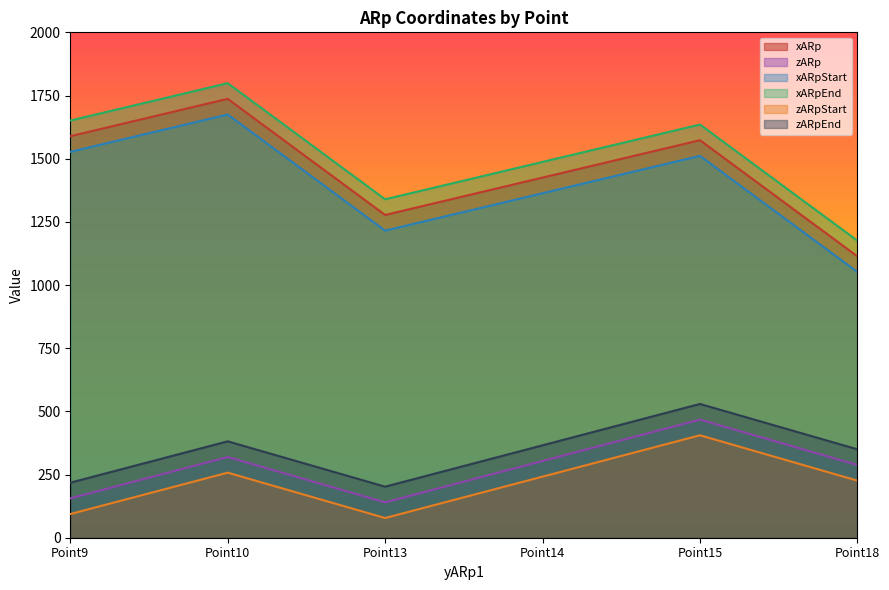

What are all the series names shown in the legend?

xARp, zARp, xARpStart, xARpEnd, zARpStart, zARpEnd